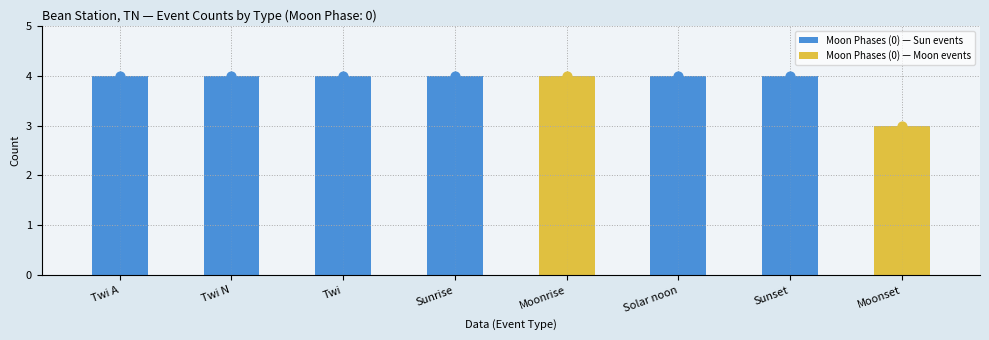

What is the ratio of the value at Moonrise to the value at Twi?

1.0